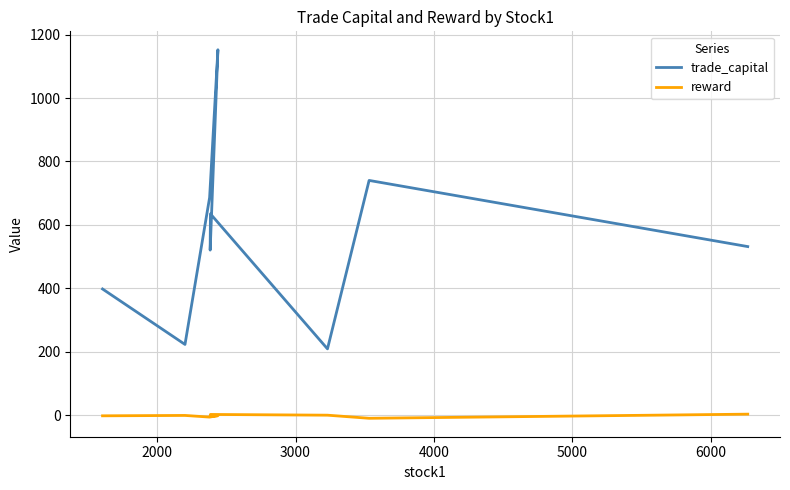

Rank the series by their average value, from lowest to highest.

reward, trade_capital